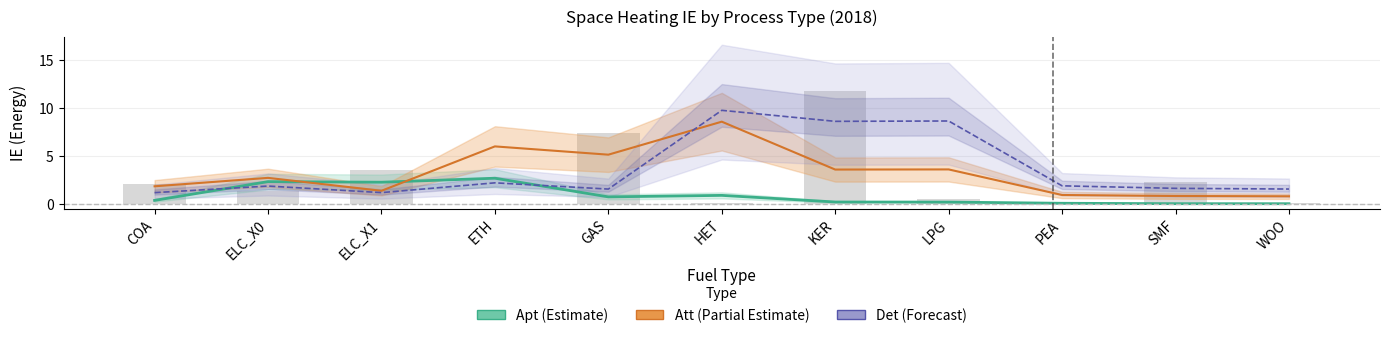

What are all the series names shown in the legend?

Apt (Estimate), Att (Partial Estimate), Det (Forecast)